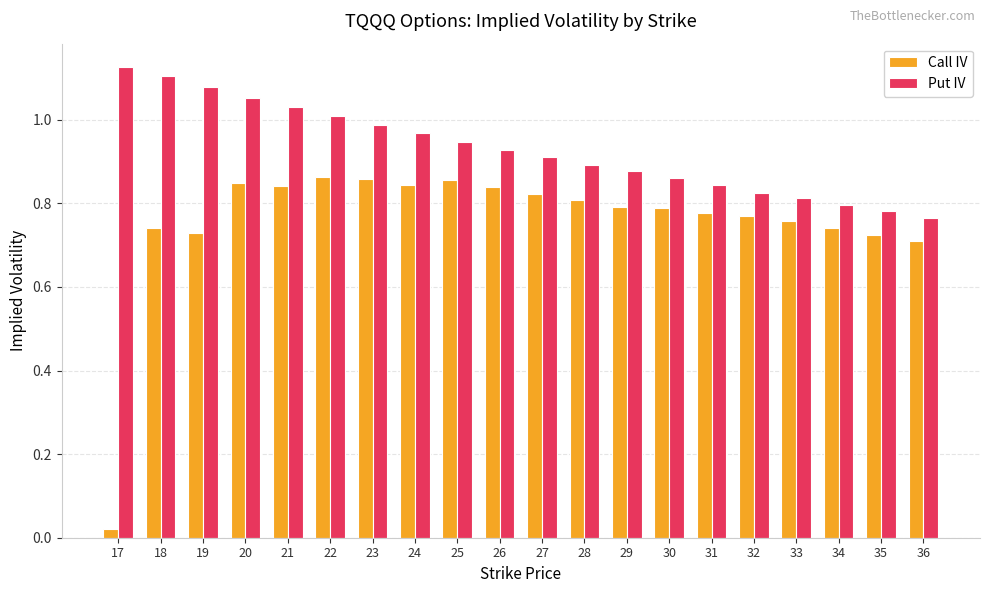

Which series has the largest range (max minus min)?

Call IV